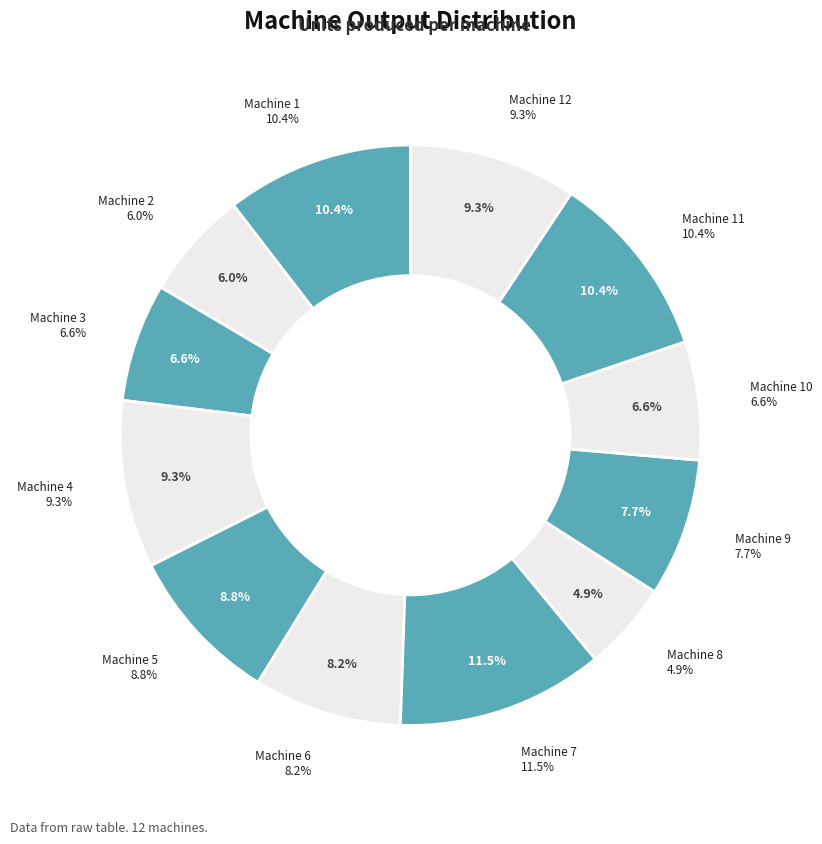

To the nearest percent, what is the difference between the largest and smallest slice percentages?

7%